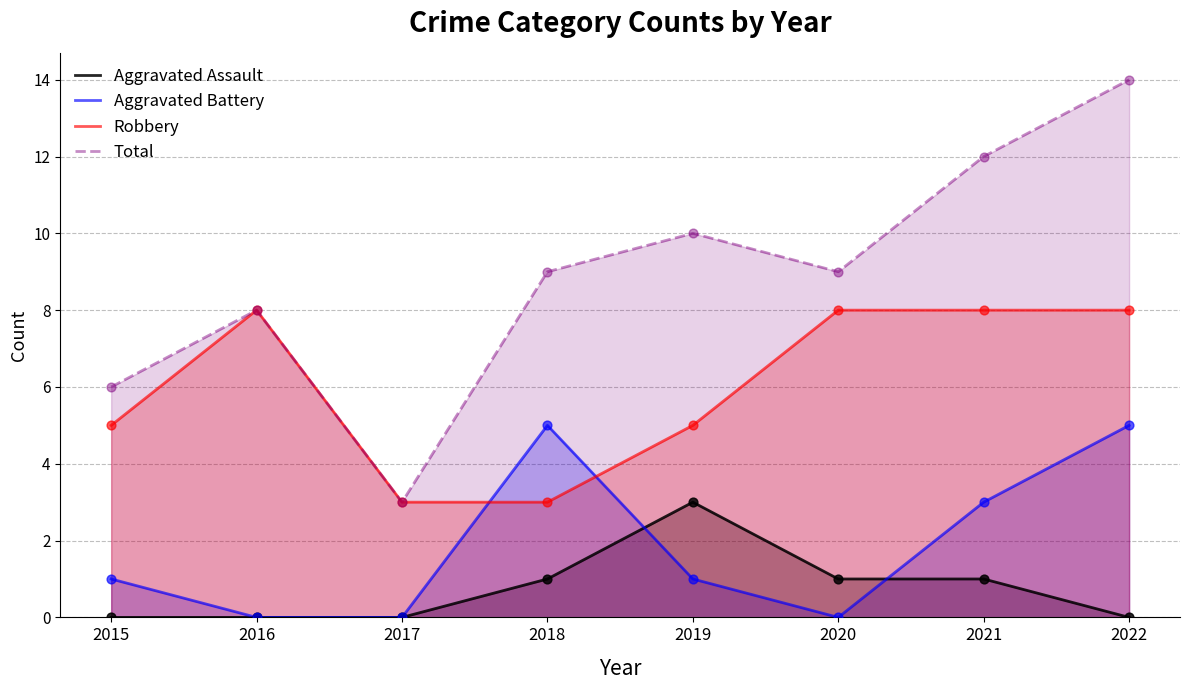

Which series contains the highest Y value?

Total